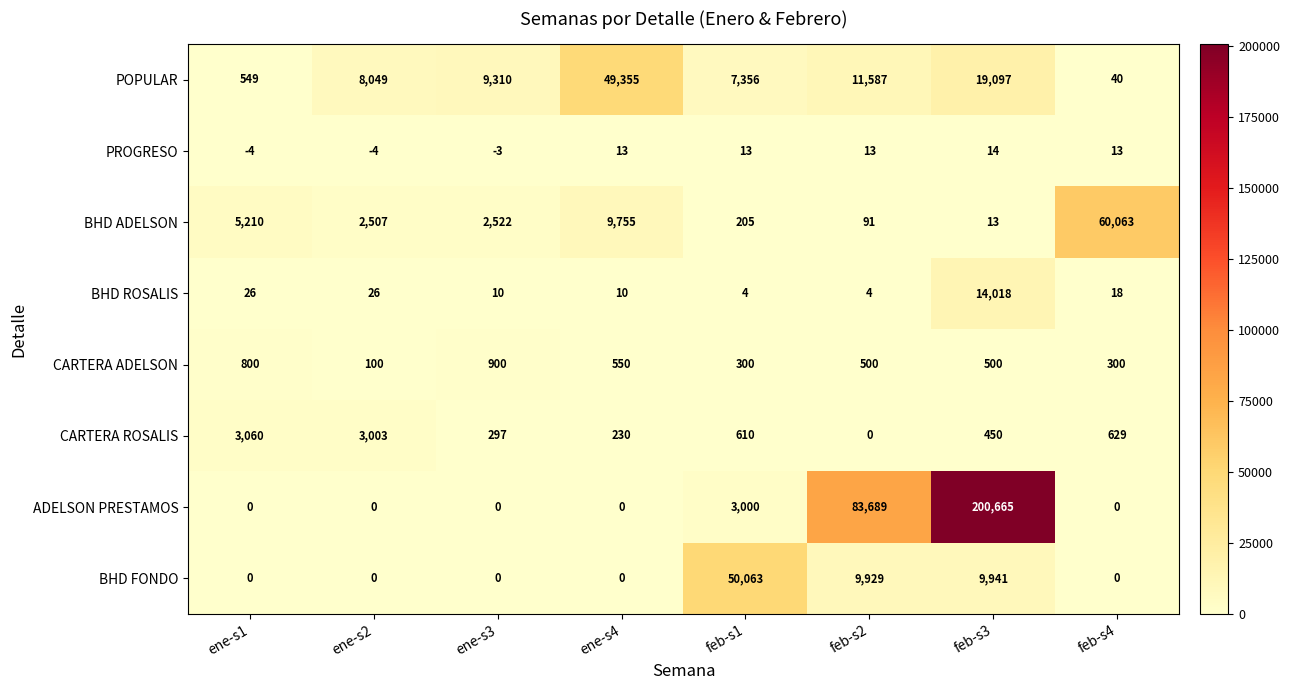

What is the difference between the second highest and minimum values in the BHD FONDO series?

9941